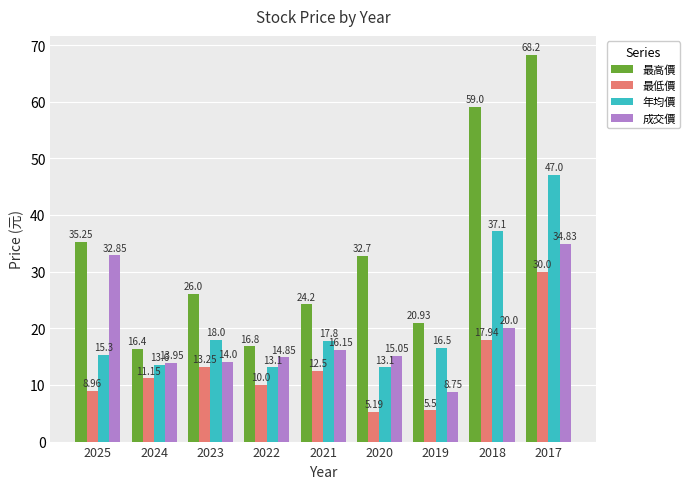

What is the sum of all 最低價 values?

114.5